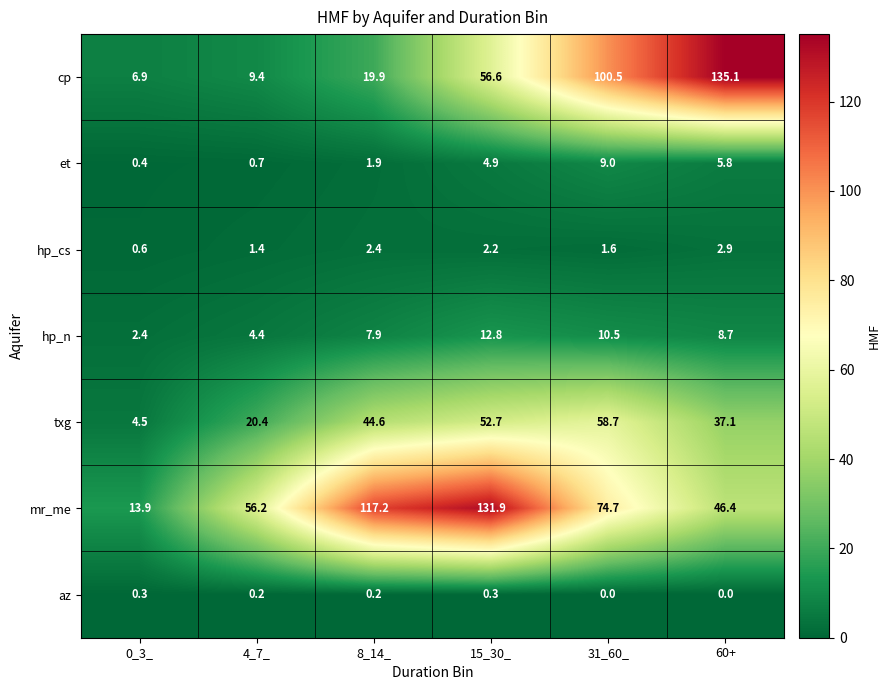

At how many categories does at least one series exceed 41?

5